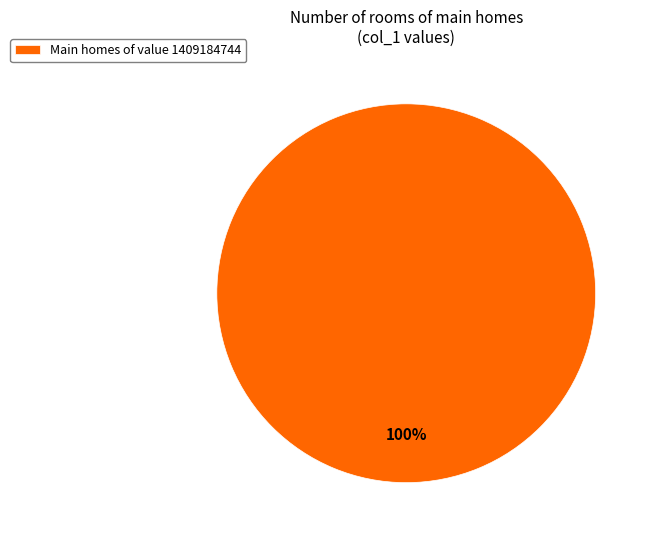

The Main homes of value 1409184744 slice represents 94% of the pie. True or false?

False